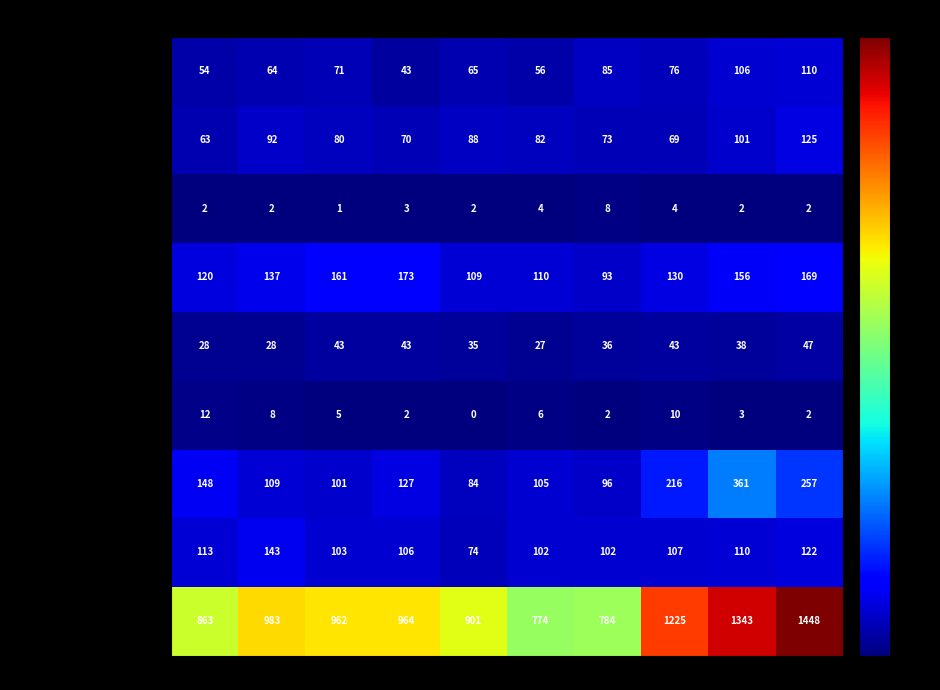

What is the difference between the maximum and minimum values in the Aggravated Battery series?

62